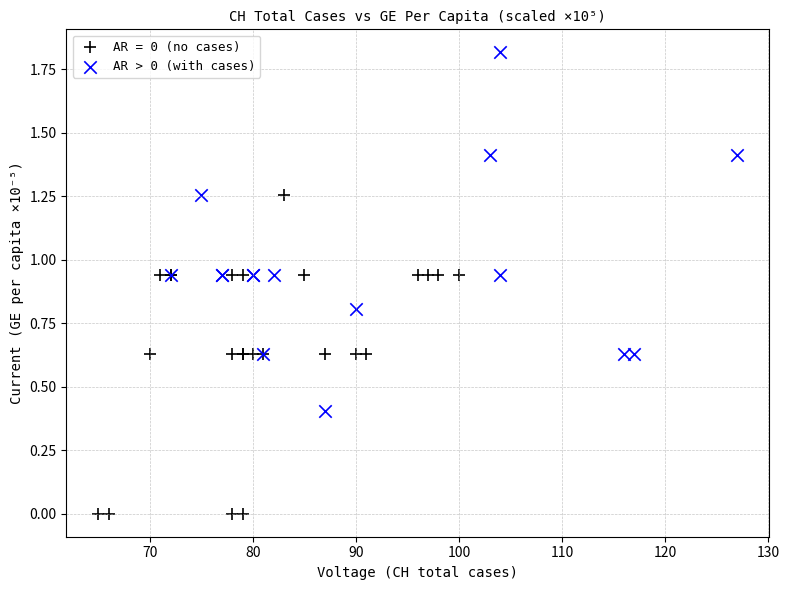

Which series reaches the maximum Y coordinate?

AR > 0 (with cases)